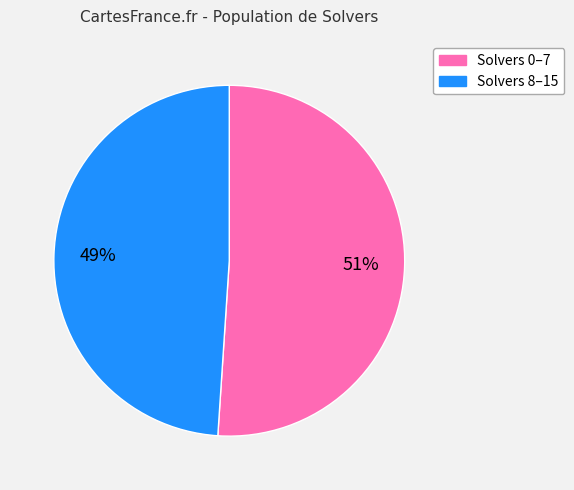

Is it true that Solvers 0–7 is 57% of the pie?

False